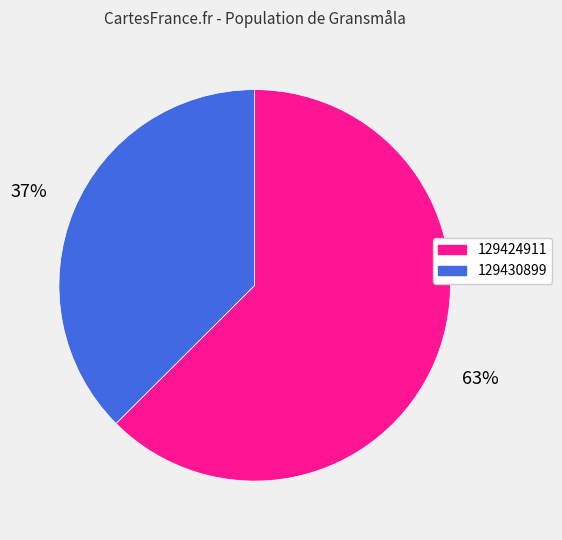

Which slice is the largest?

129424911